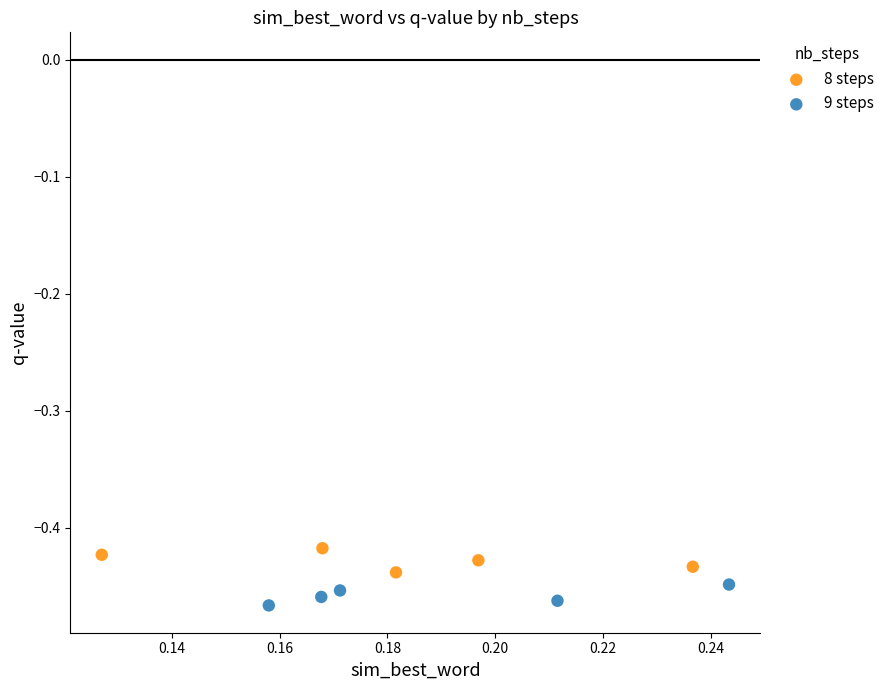

Which series contains the lowest Y value?

9 steps